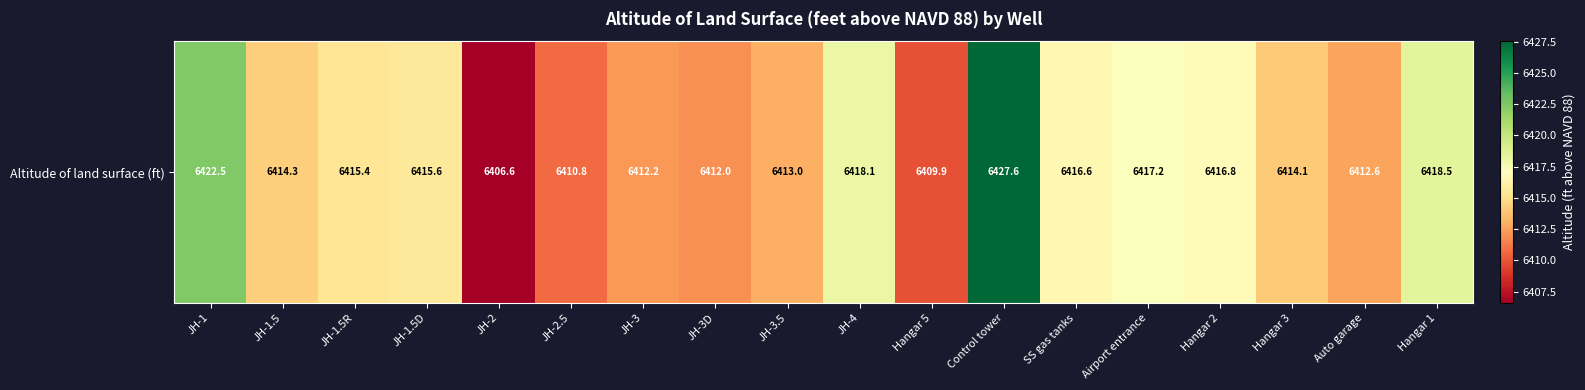

Reading right to left, extract all data points from this chart.

Hangar 1=6418.5	Auto garage=6412.6	Hangar 3=6414.1	Hangar 2=6416.8	Airport entrance=6417.2	SS gas tanks=6416.6	Control tower=6427.6	Hangar 5=6409.9	JH-4=6418.1	JH-3.5=6413.0	JH-3D=6412.0	JH-3=6412.2	JH-2.5=6410.8	JH-2=6406.6	JH-1.5D=6415.6	JH-1.5R=6415.4	JH-1.5=6414.3	JH-1=6422.5